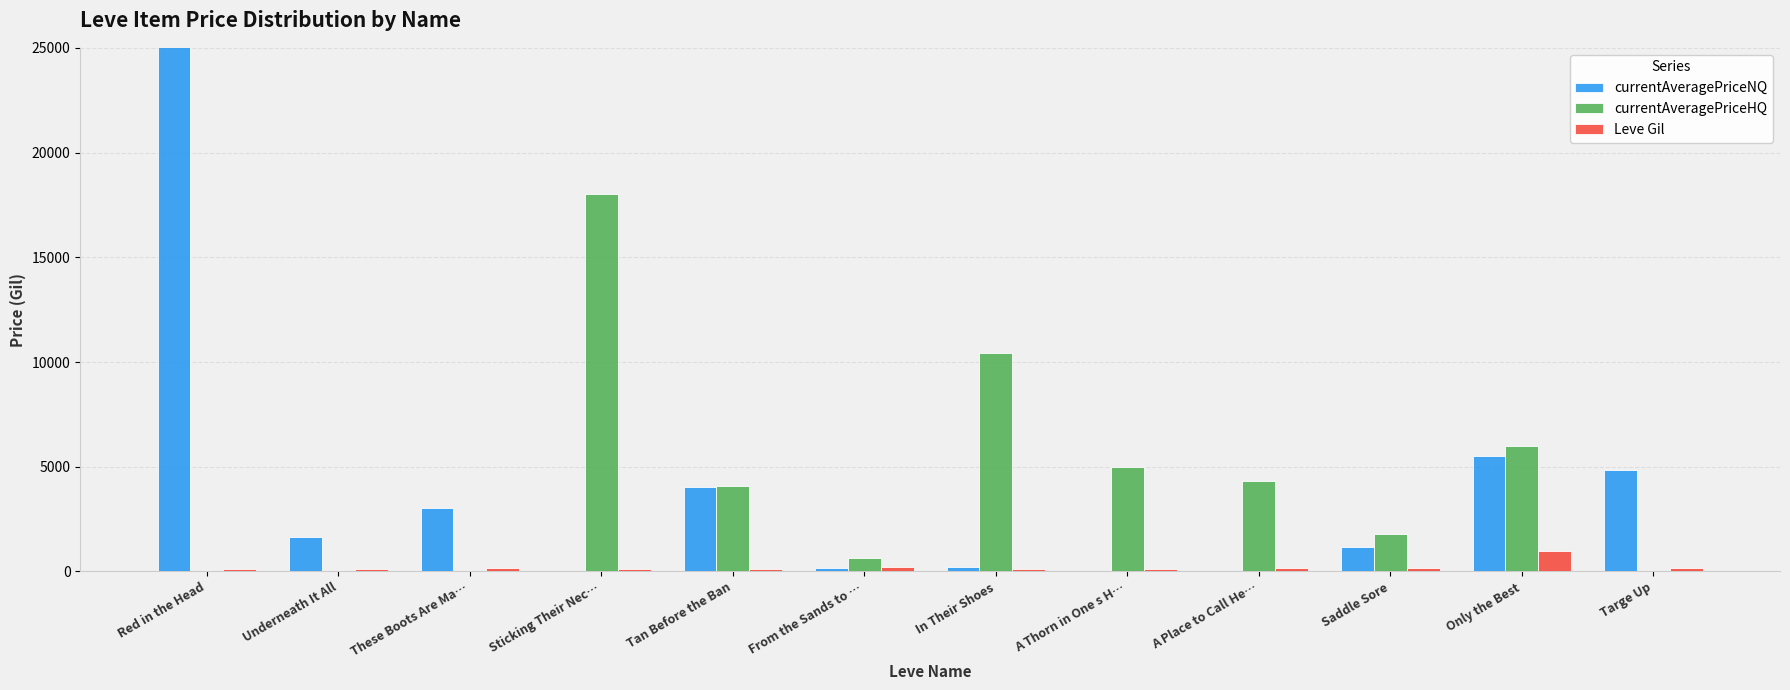

List the labels in order of currentAveragePriceHQ value, largest first.

Sticking Their Nec…, In Their Shoes, Only the Best, A Thorn in One s H…, A Place to Call He…, Tan Before the Ban, Saddle Sore, From the Sands to …, Red in the Head, Underneath It All, These Boots Are Ma…, Targe Up